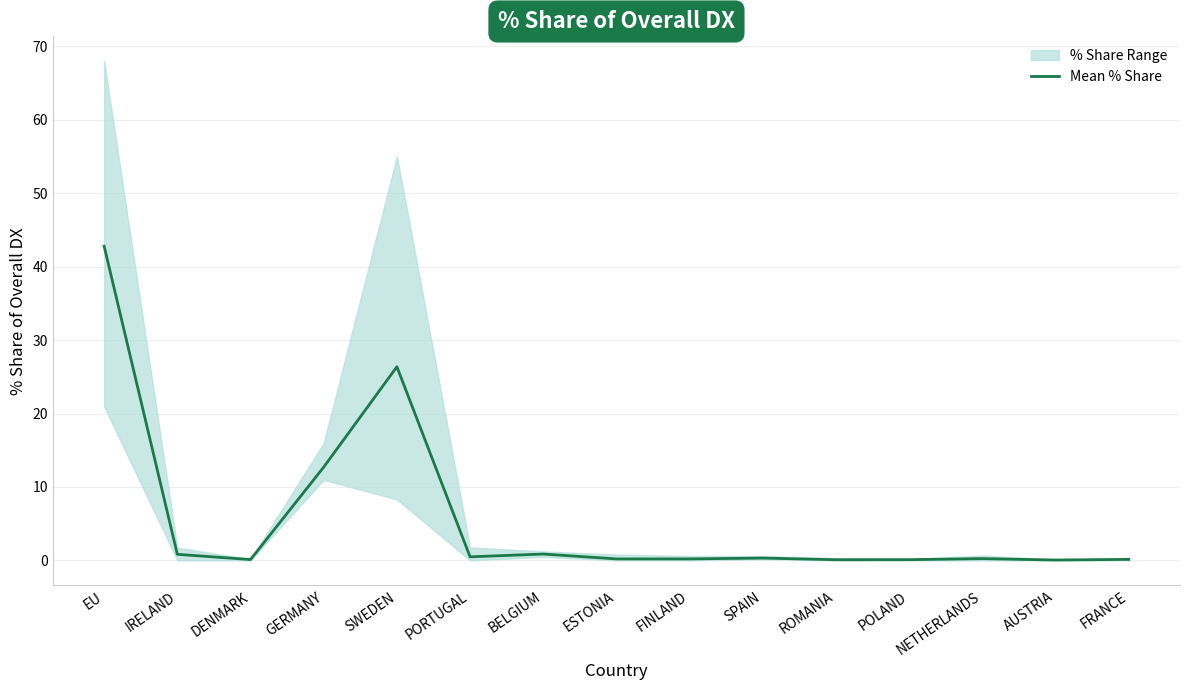

What is the greatest value displayed?

42.8